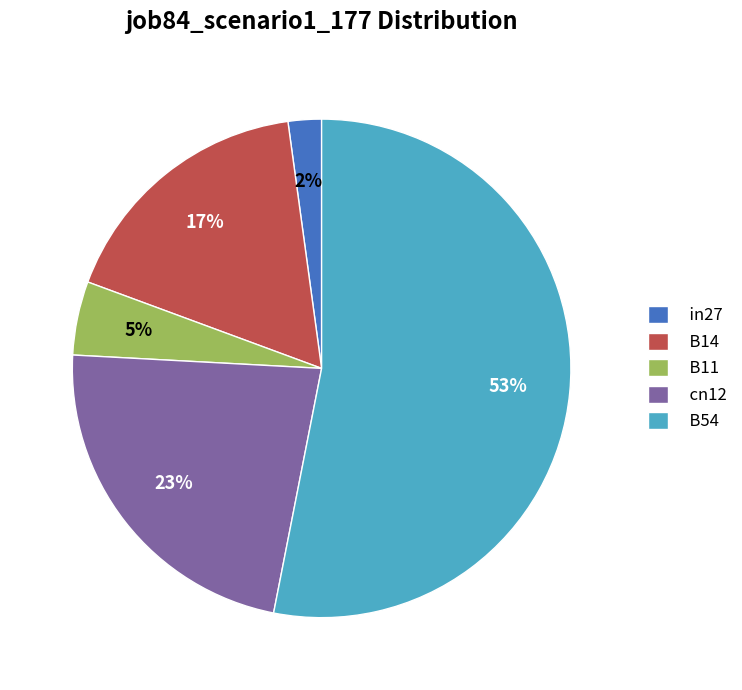

Which slice is the largest?

B54